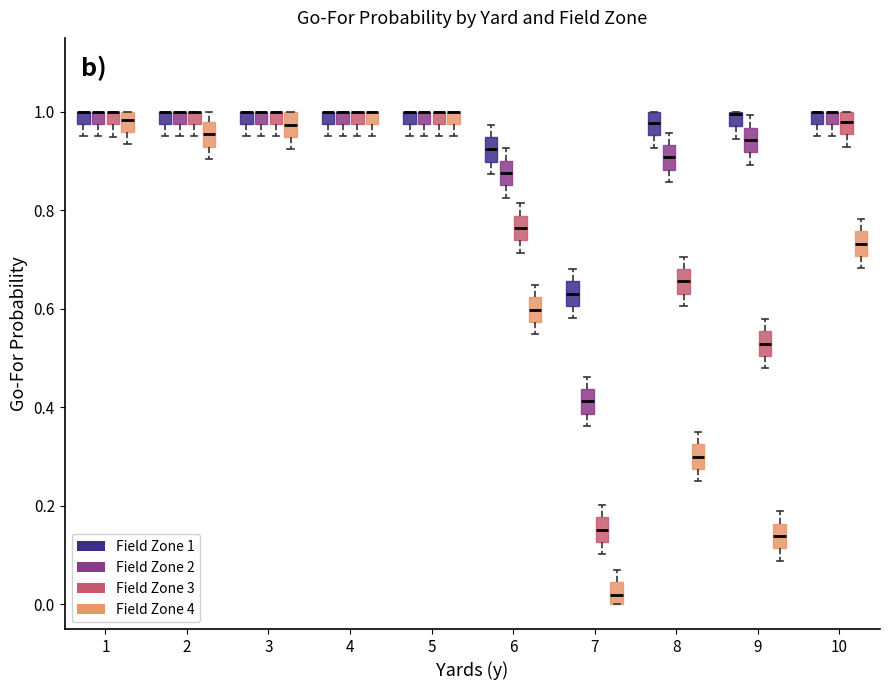

Where does the upper whisker of the box for 10 (Field Zone 4) end on the y-axis? The values are not printed on the chart, so give them approximately, as read against the axis.

0.78